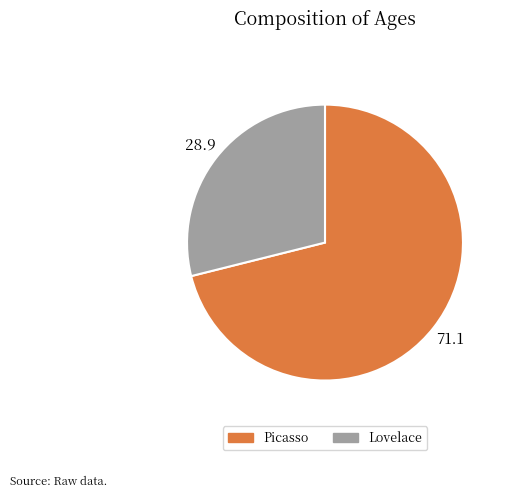

Between Picasso and Lovelace, which is larger?

Picasso